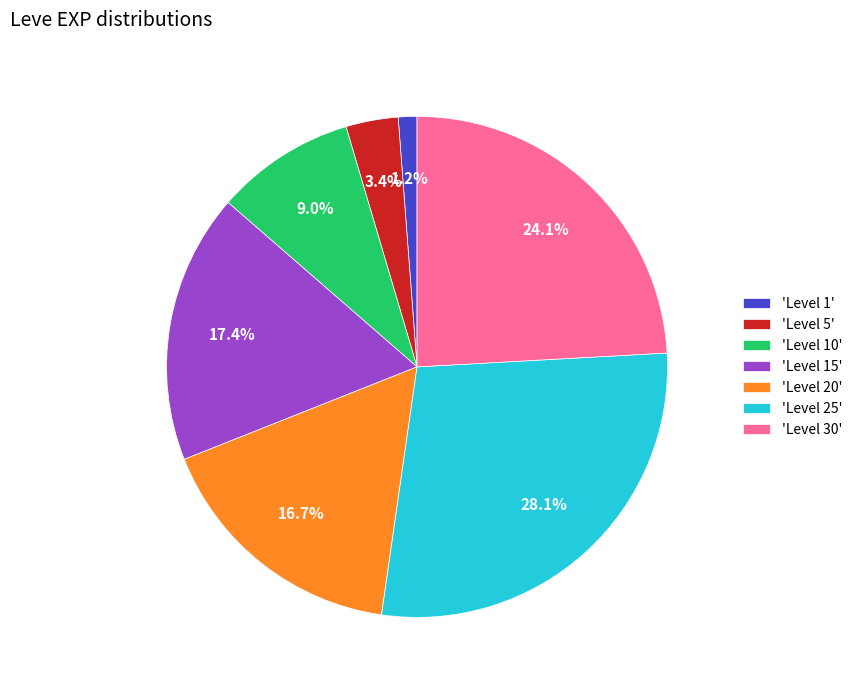

Is there a majority slice in this chart?

No